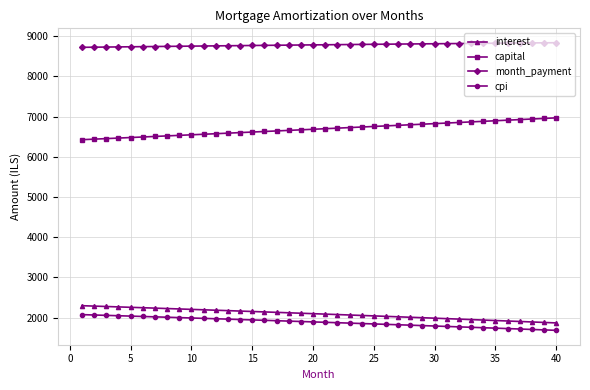

What is the difference between the maximum and minimum values in the interest series?

428.5